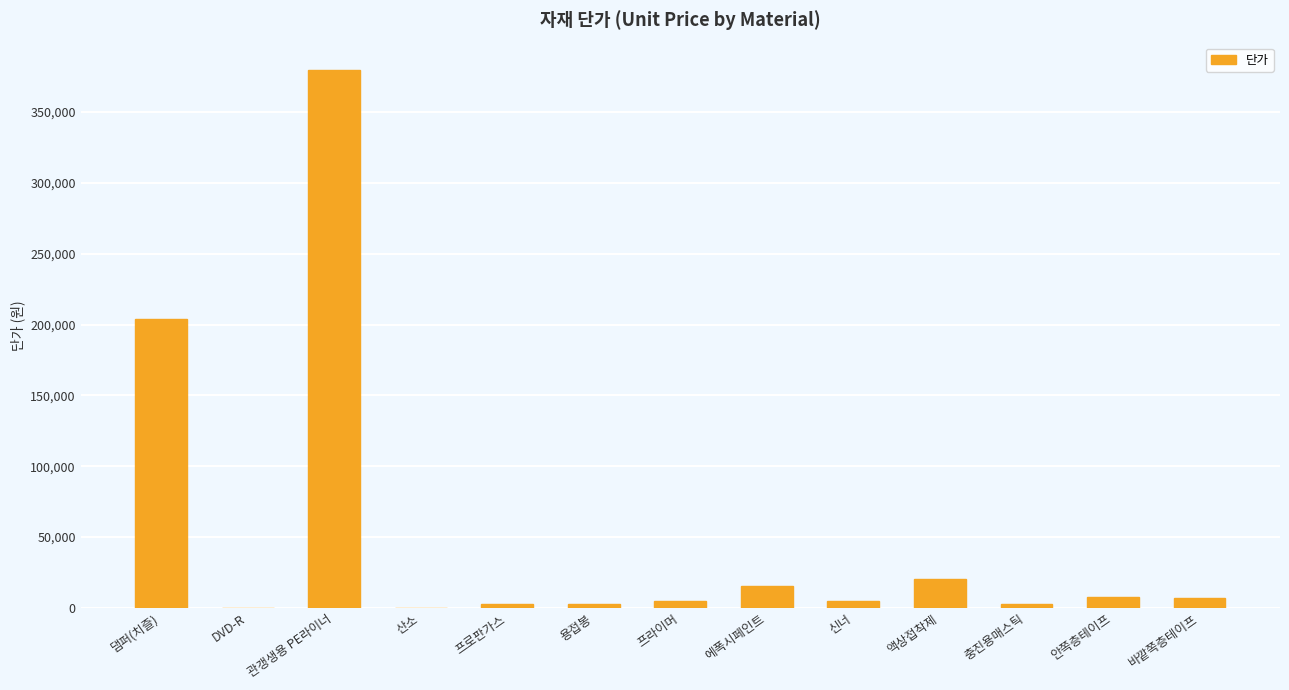

What is the ratio of the value at 안쪽층테이프 to the value at DVD-R?

32.2